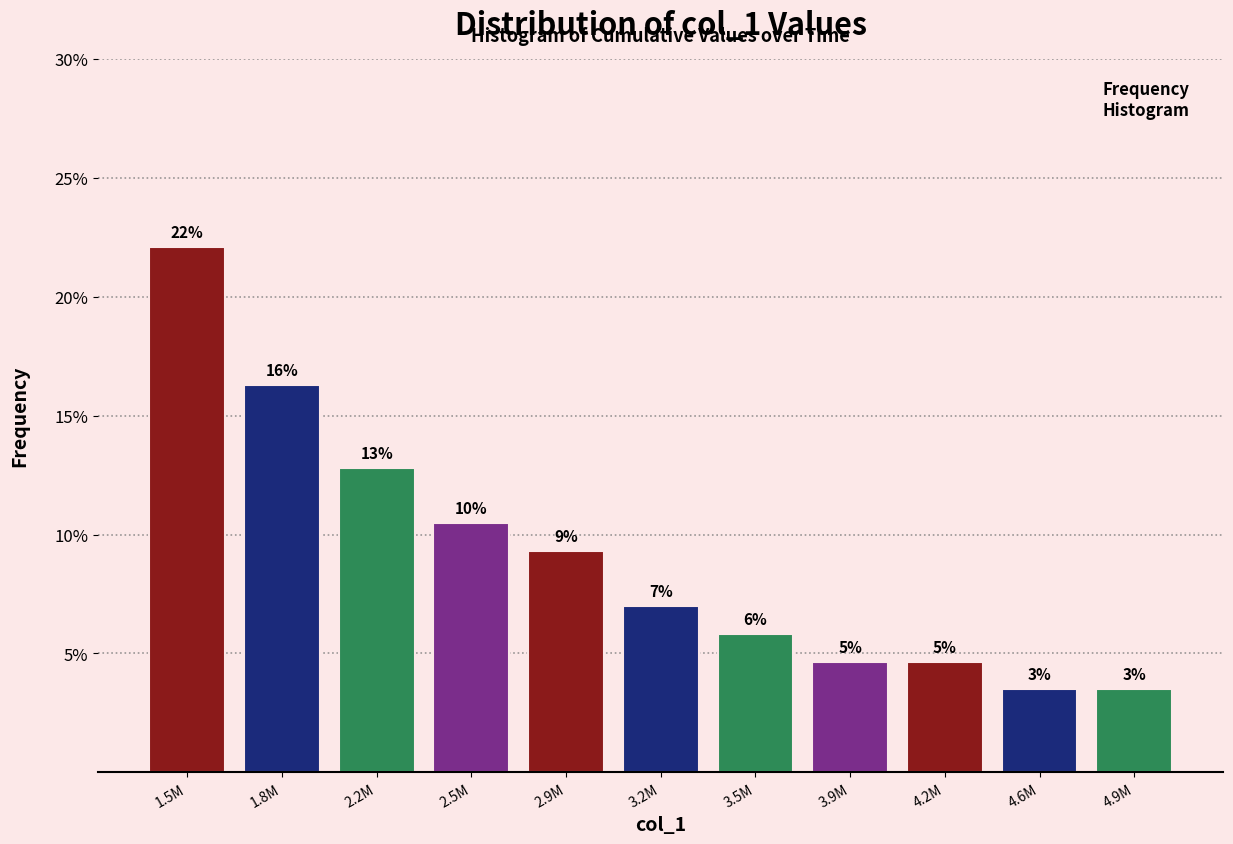

Are the bars horizontal?

No